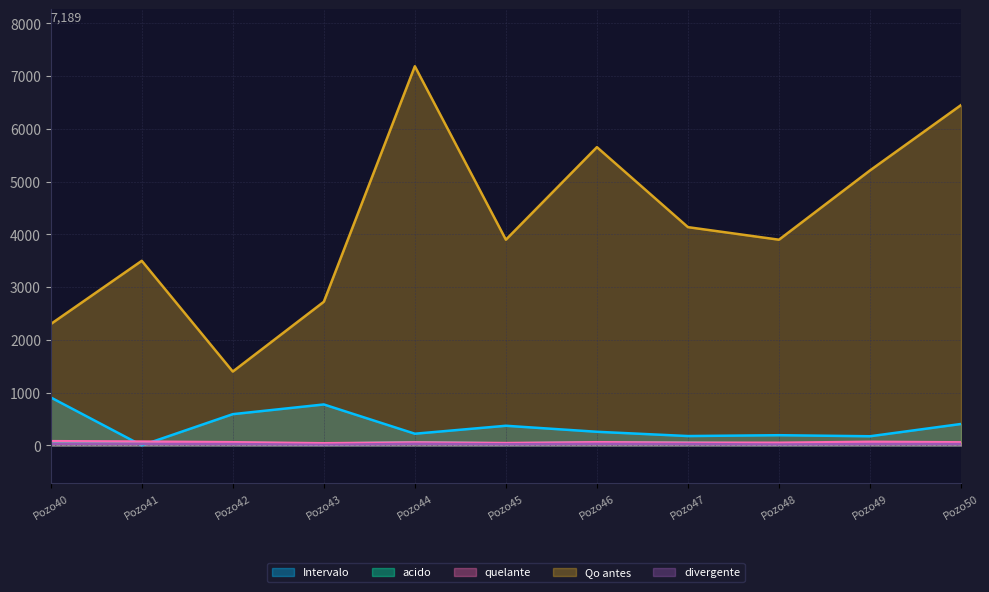

At which category does the chart reach its peak across all series?

Pozo44